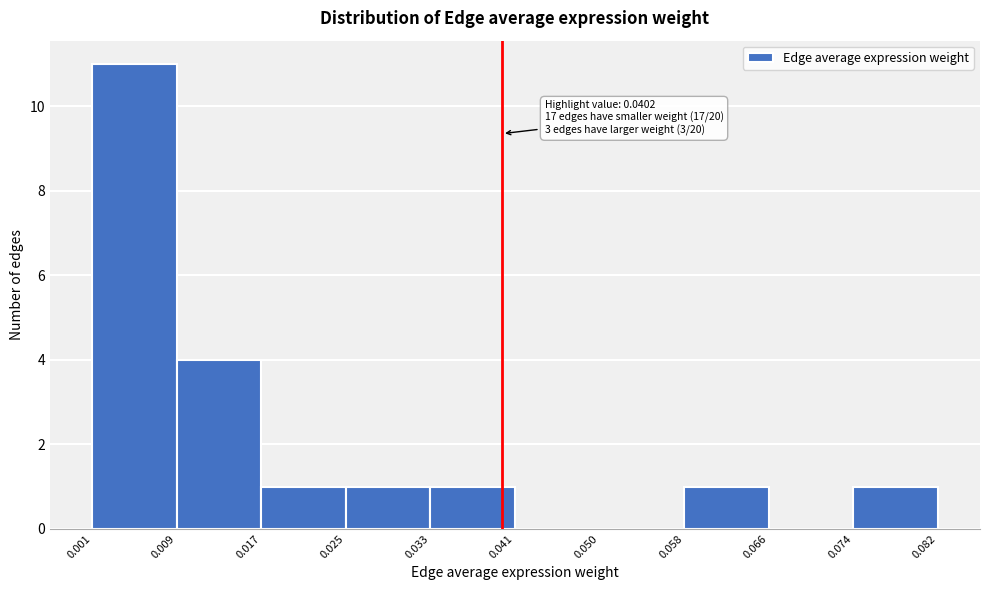

Over which range of the x-axis is the bar tallest?

0.001 to 0.009